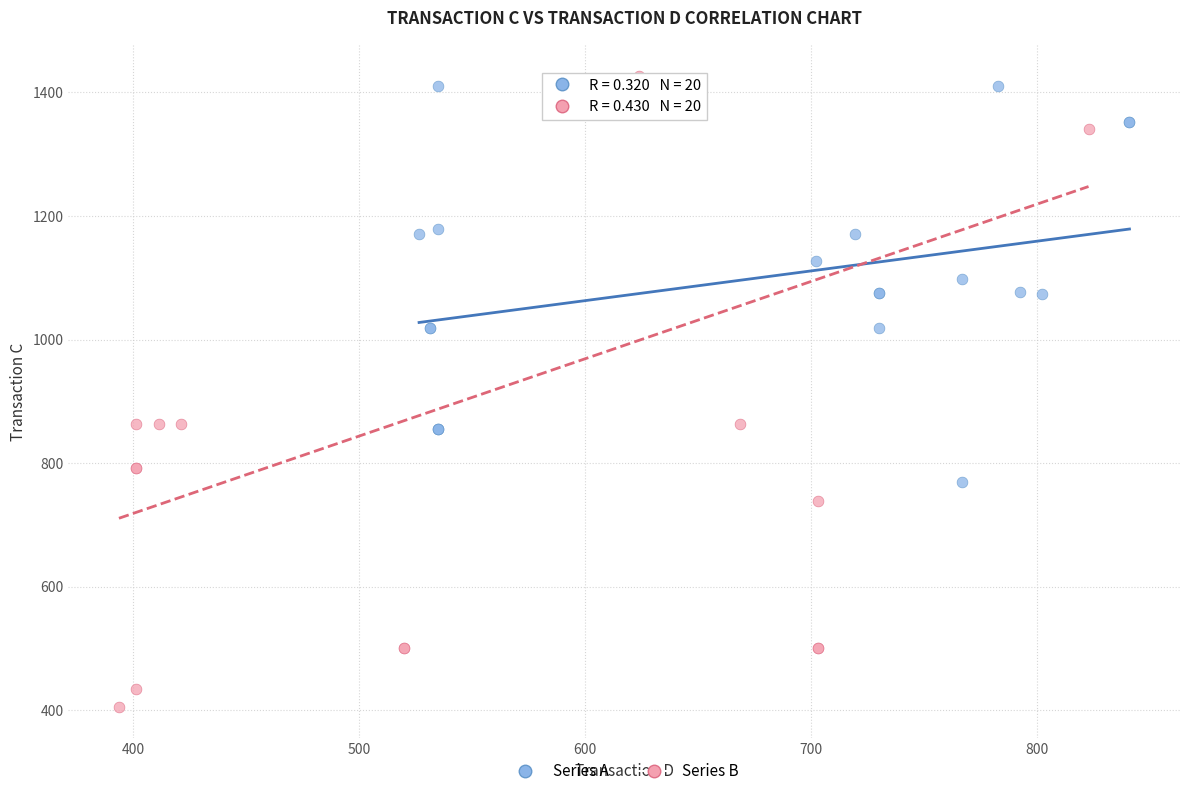

Which series reaches the minimum Y coordinate?

Series B